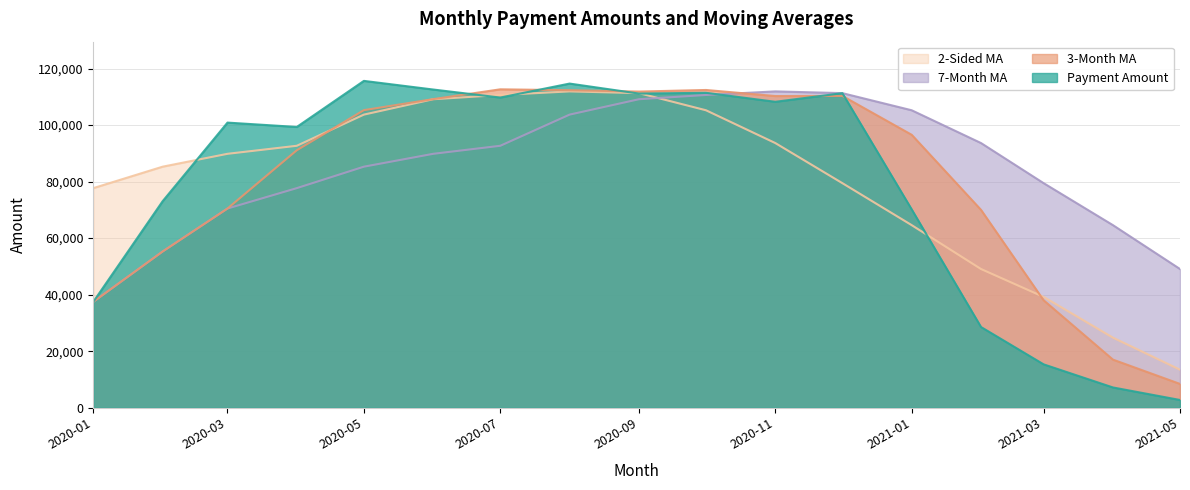

True or false: ma_3 and ma_7 cross at least once.

True